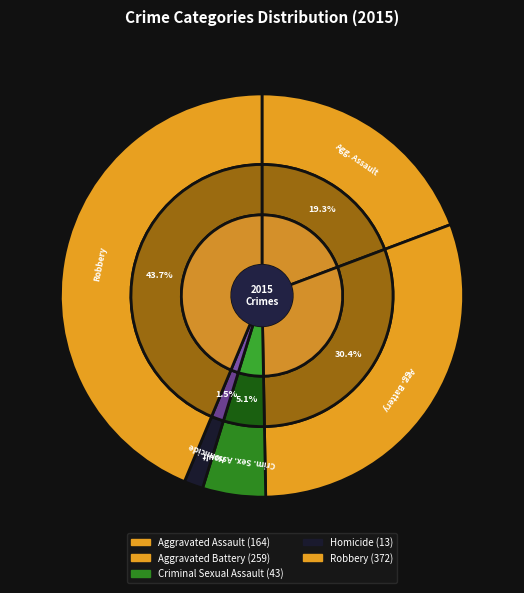

Which slice is the largest?

Robbery